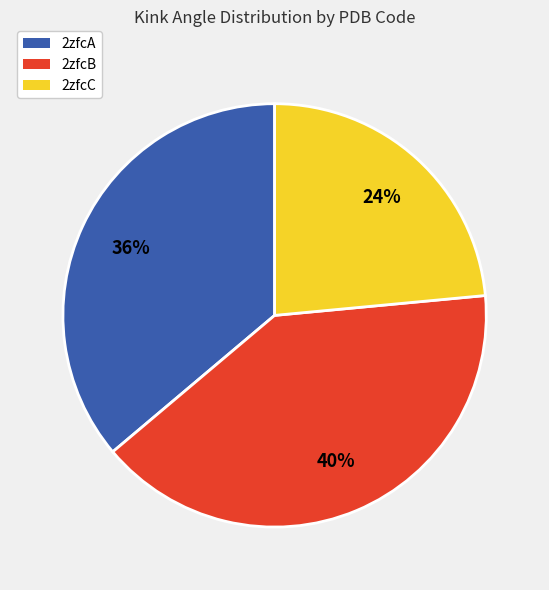

To the nearest percent, what is the average slice percentage?

33%